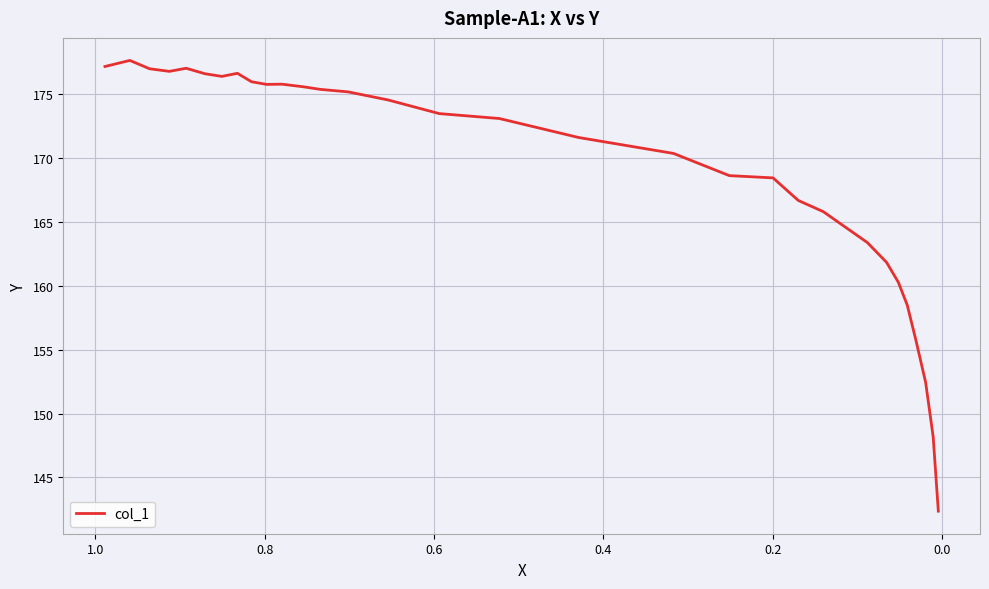

What is the minimum value shown in the chart?

142.4